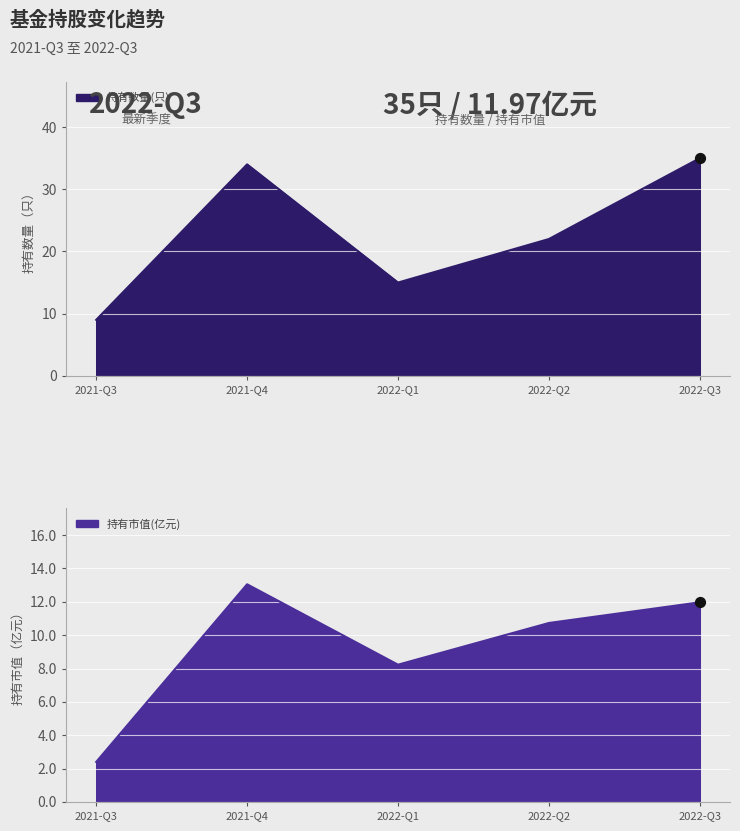

What is the total value across all series at 2021-Q3?

11.4